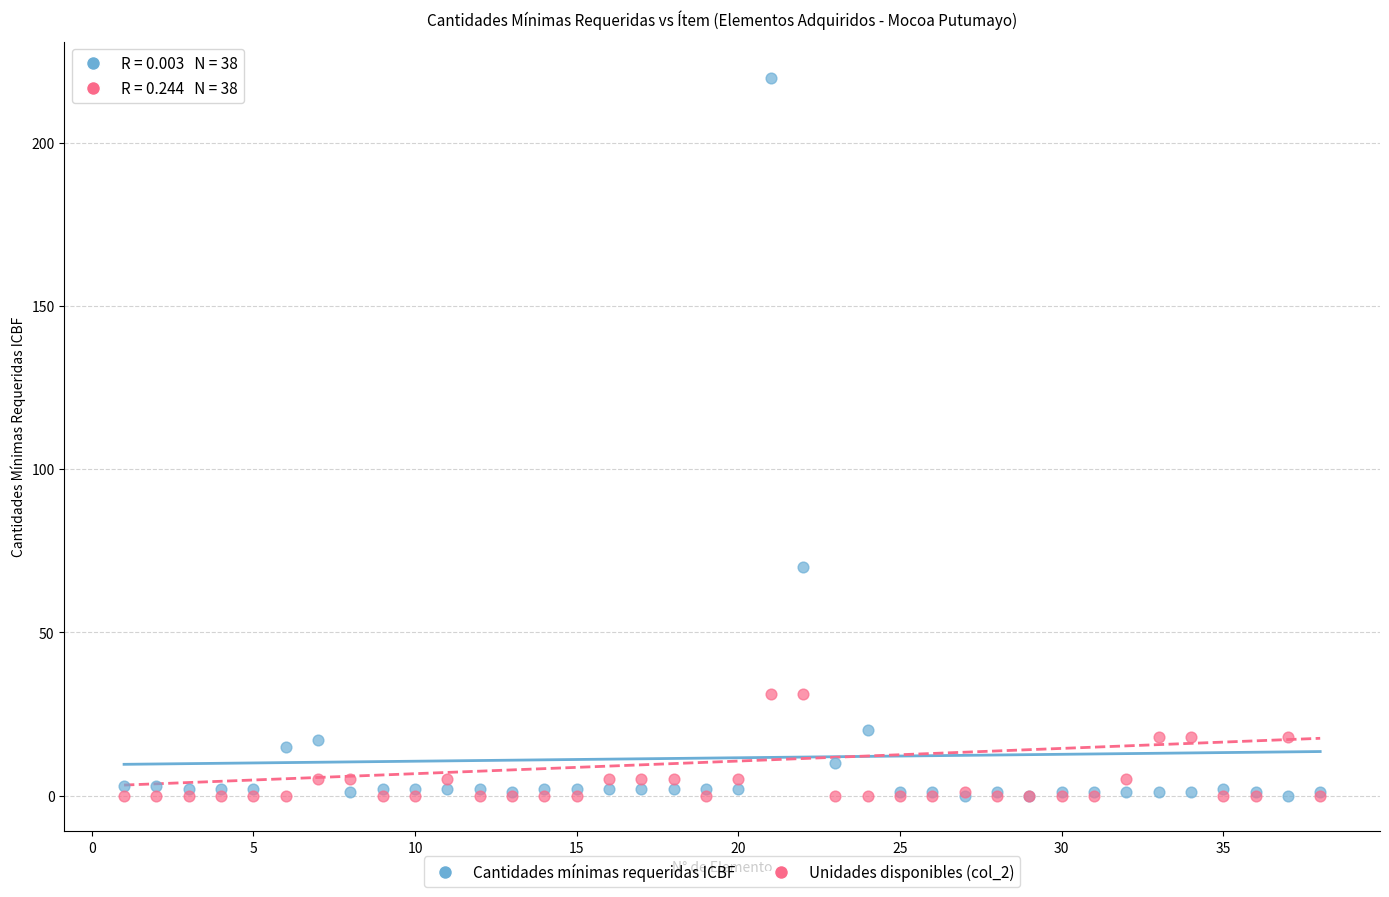

Across all series, what Y value is closest to 110?

70